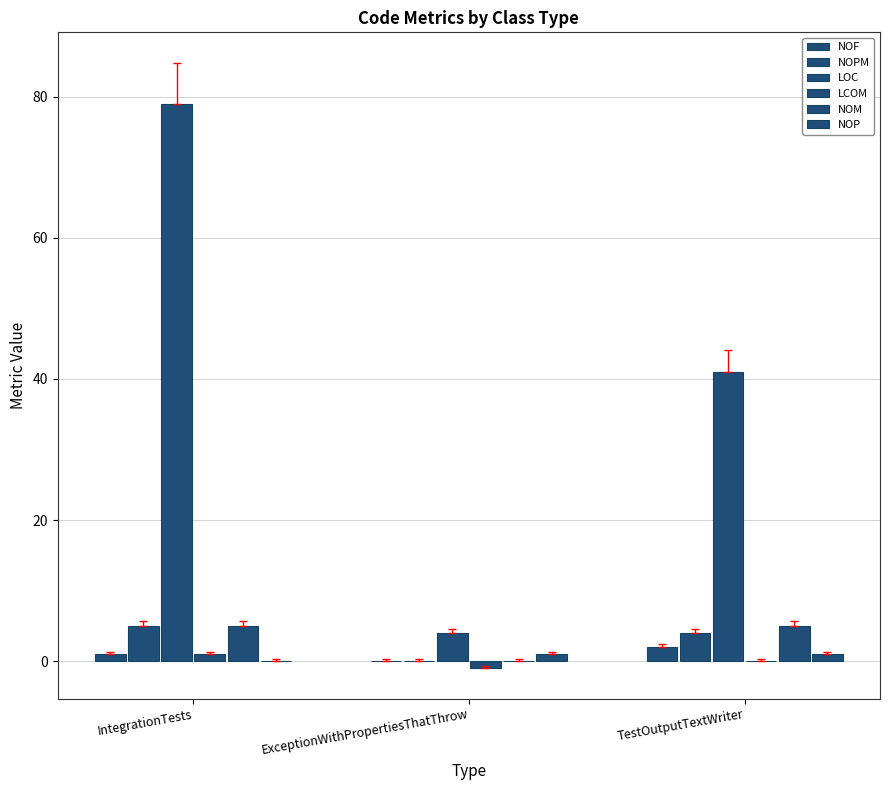

At which category is the sum across all series the highest?

IntegrationTests